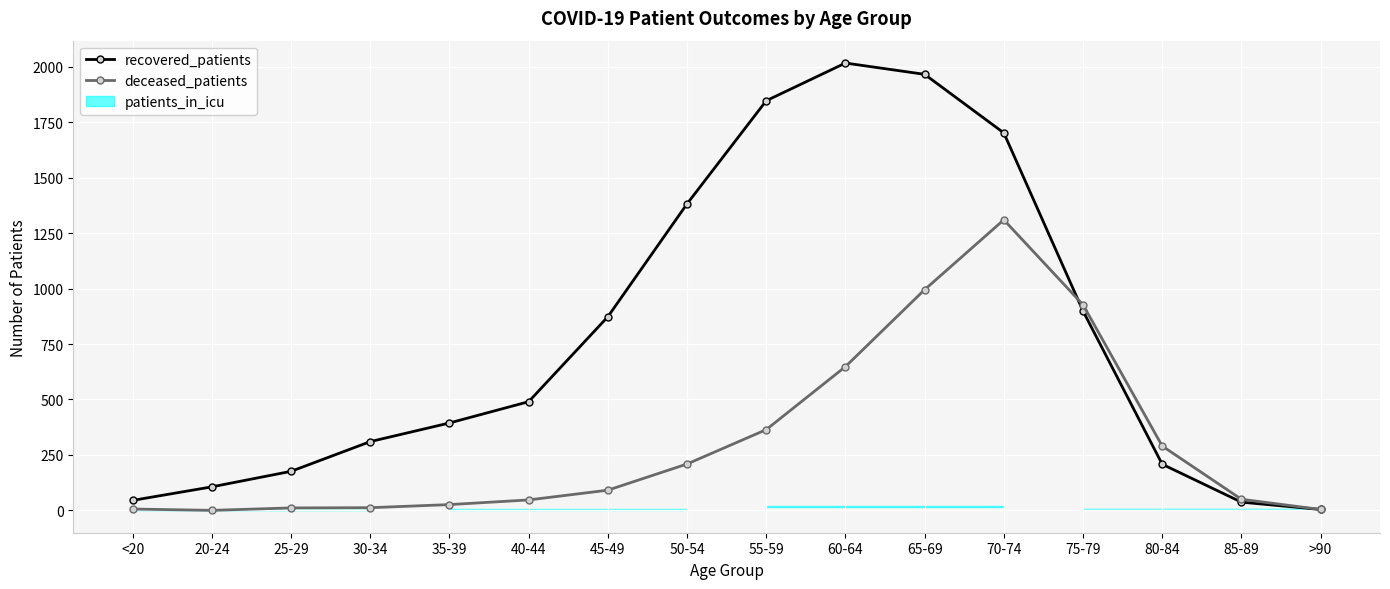

In recovered_patients, how many points are higher than both neighbors (excluding endpoints)?

1